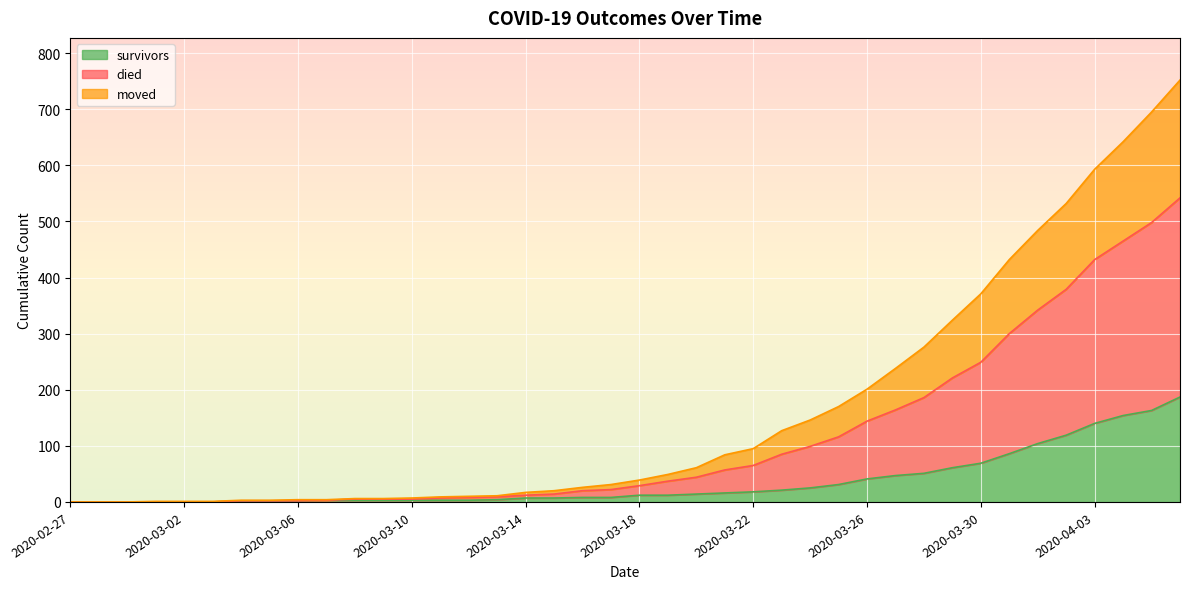

What is the sum of all moved values?

4570